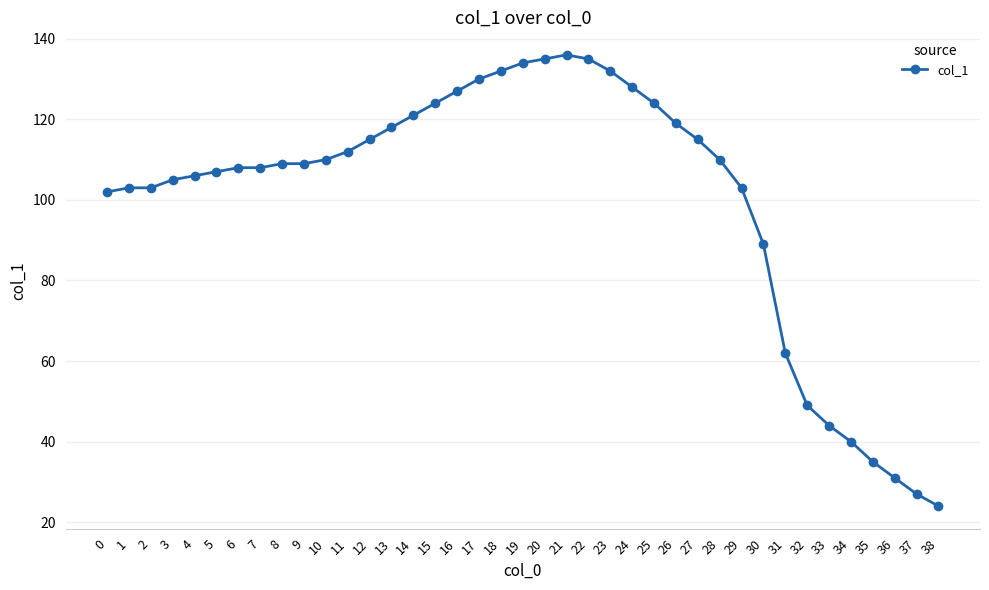

What is the value of the 18th point from the left?

130